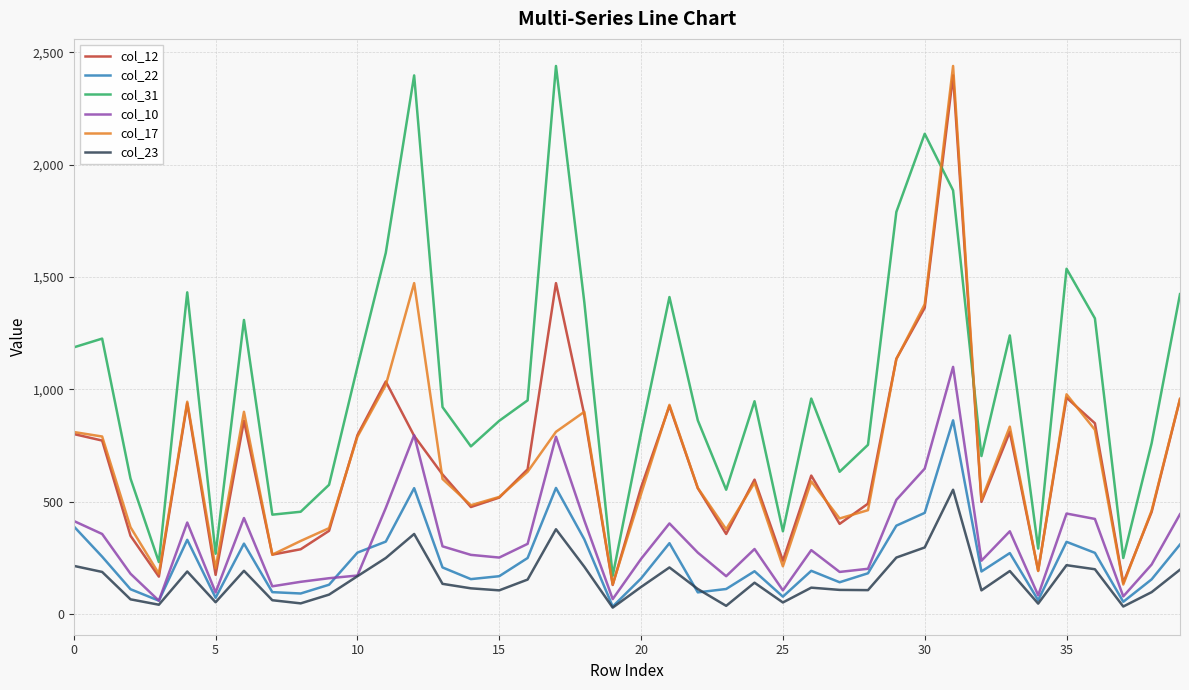

What is the difference between the maximum and minimum values in the col_17 series?

2309